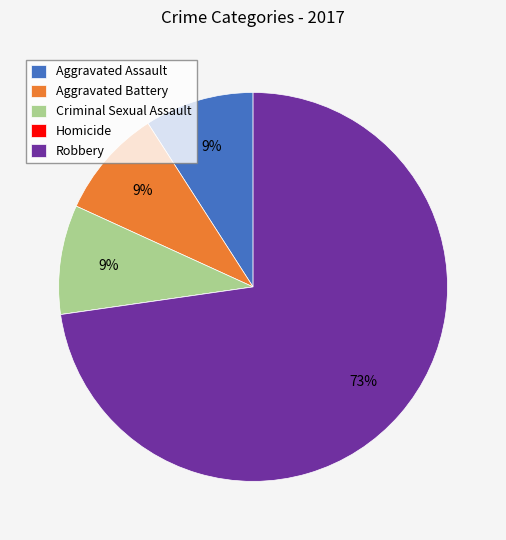

Which slice represents more than half of the pie?

Robbery